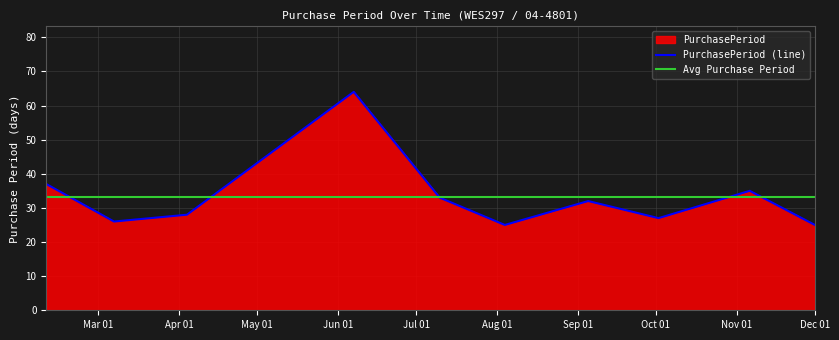

At which label is the value closest to 44?

2017-02-09